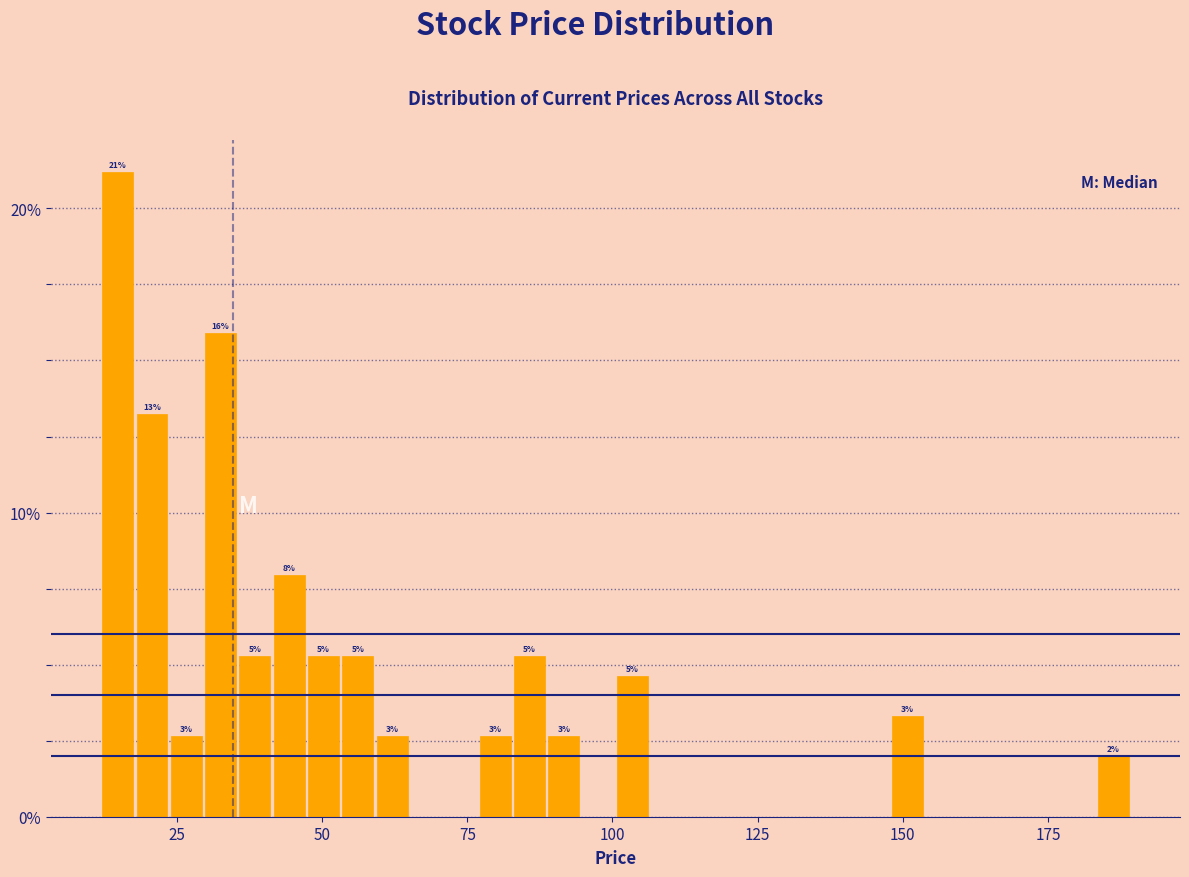

Read against the x-axis, roughly where is the centre of the tallest bar?

15